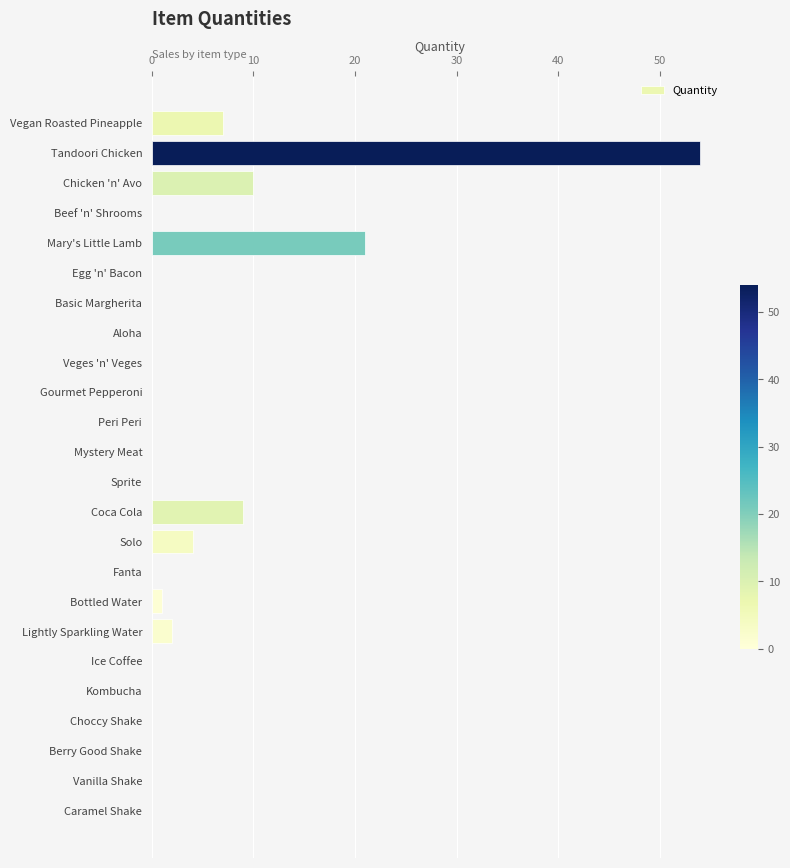

What is the greatest value displayed?

54